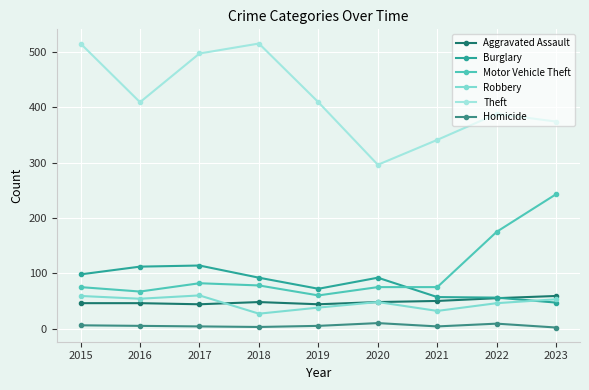

Reading left to right, extract all data points from this chart.

Aggravated Assault: 2015=46	2016=46	2017=44	2018=48	2019=44	2020=48	2021=50	2022=55	2023=59
Burglary: 2015=98	2016=112	2017=114	2018=92	2019=72	2020=92	2021=57	2022=56	2023=47
Motor Vehicle Theft: 2015=75	2016=67	2017=82	2018=78	2019=60	2020=75	2021=75	2022=175	2023=243
Robbery: 2015=59	2016=54	2017=60	2018=27	2019=38	2020=48	2021=32	2022=46	2023=53
Theft: 2015=515	2016=409	2017=497	2018=515	2019=409	2020=296	2021=341	2022=388	2023=374
Homicide: 2015=6	2016=5	2017=4	2018=3	2019=5	2020=10	2021=4	2022=9	2023=2